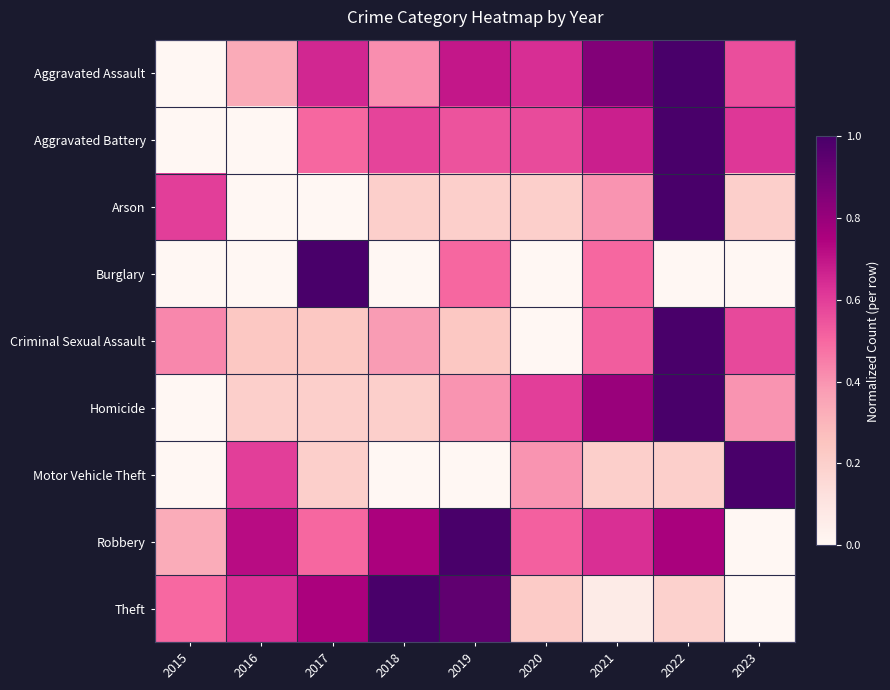

At how many categories does at least one series exceed 0?

9